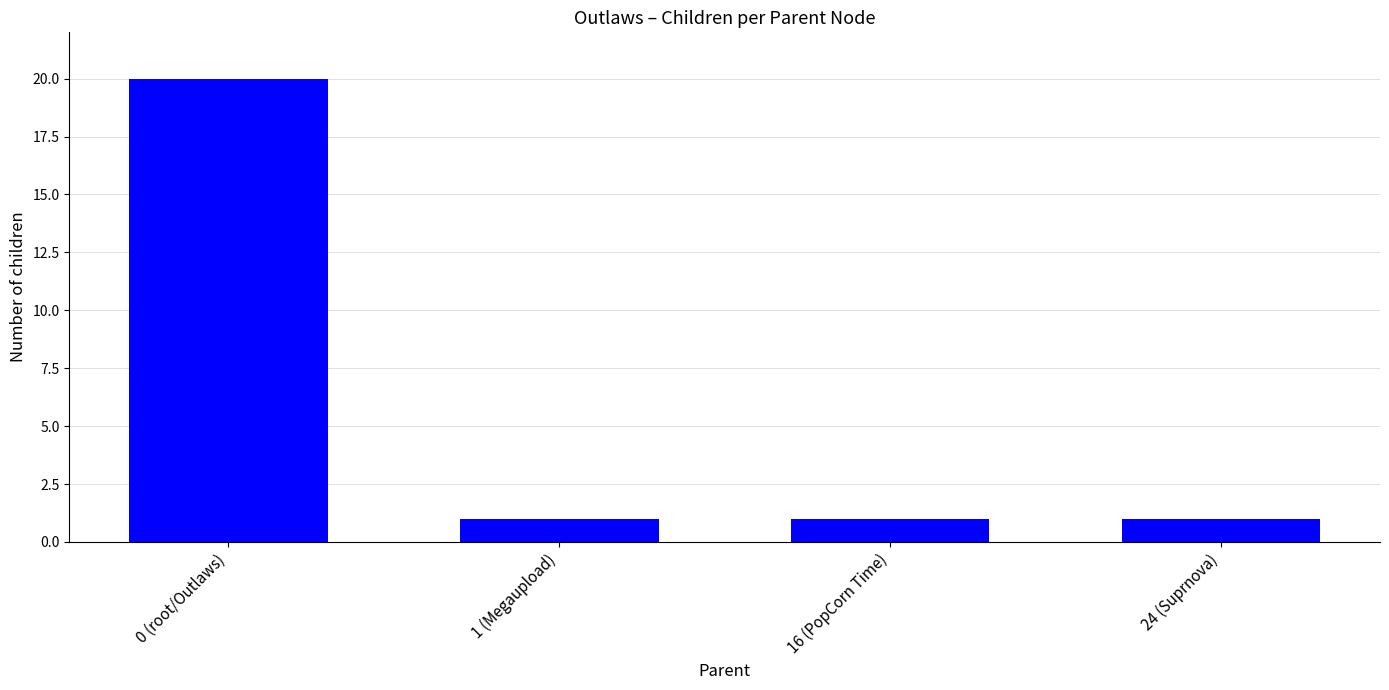

Between 1 (Megaupload) and 0 (root/Outlaws), which is larger?

0 (root/Outlaws)